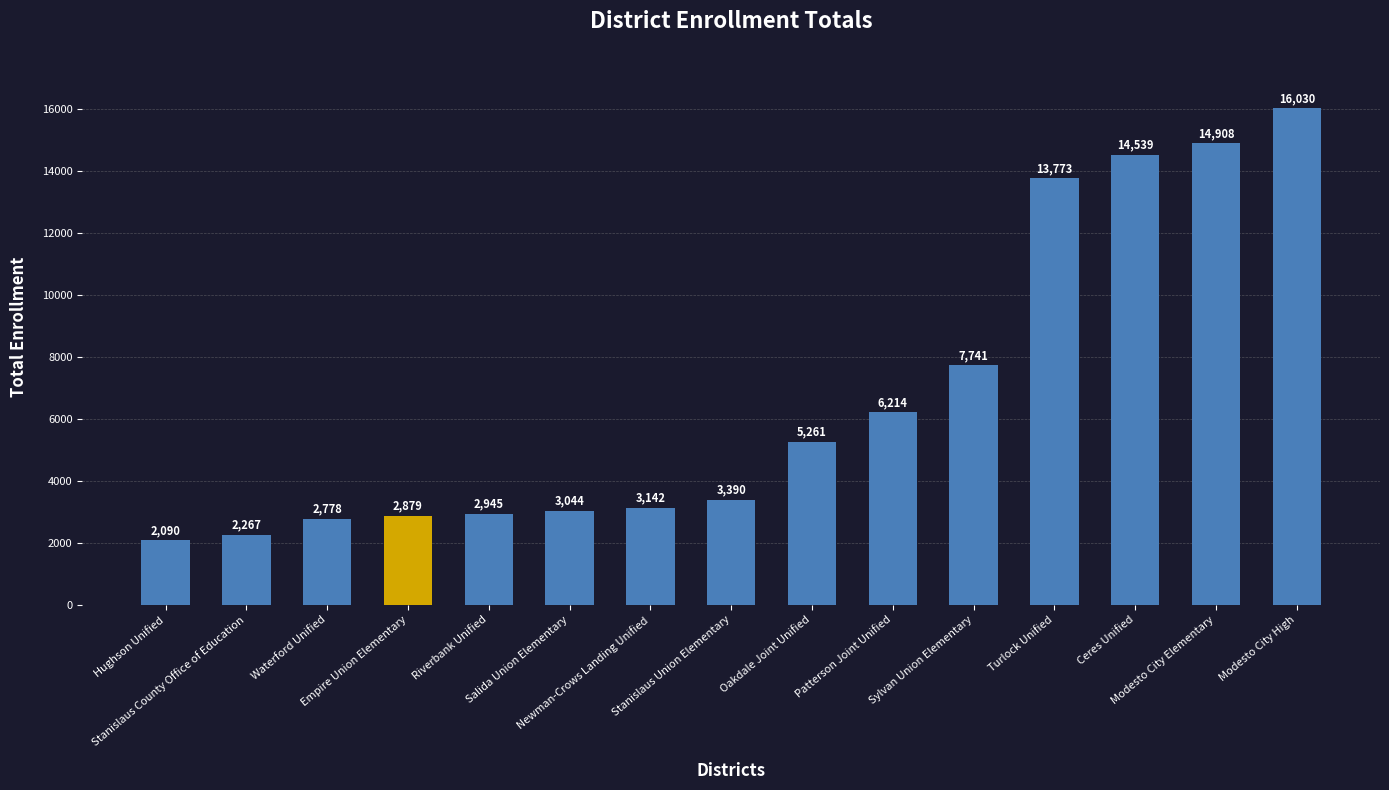

List the labels in order of value, smallest first.

Hughson Unified, Stanislaus County Office of Education, Waterford Unified, Empire Union Elementary, Riverbank Unified, Salida Union Elementary, Newman-Crows Landing Unified, Stanislaus Union Elementary, Oakdale Joint Unified, Patterson Joint Unified, Sylvan Union Elementary, Turlock Unified, Ceres Unified, Modesto City Elementary, Modesto City High